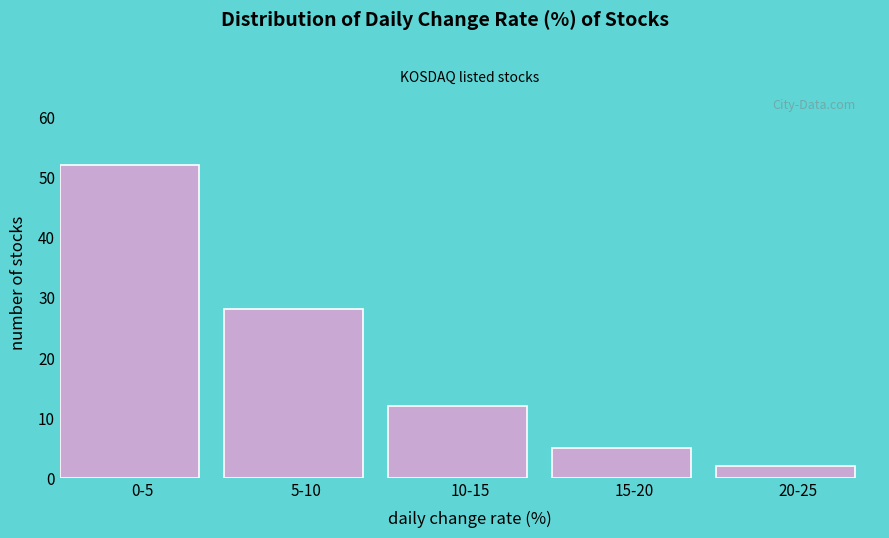

Reading left to right, list all the values displayed in this chart.

52	28	12	5	2